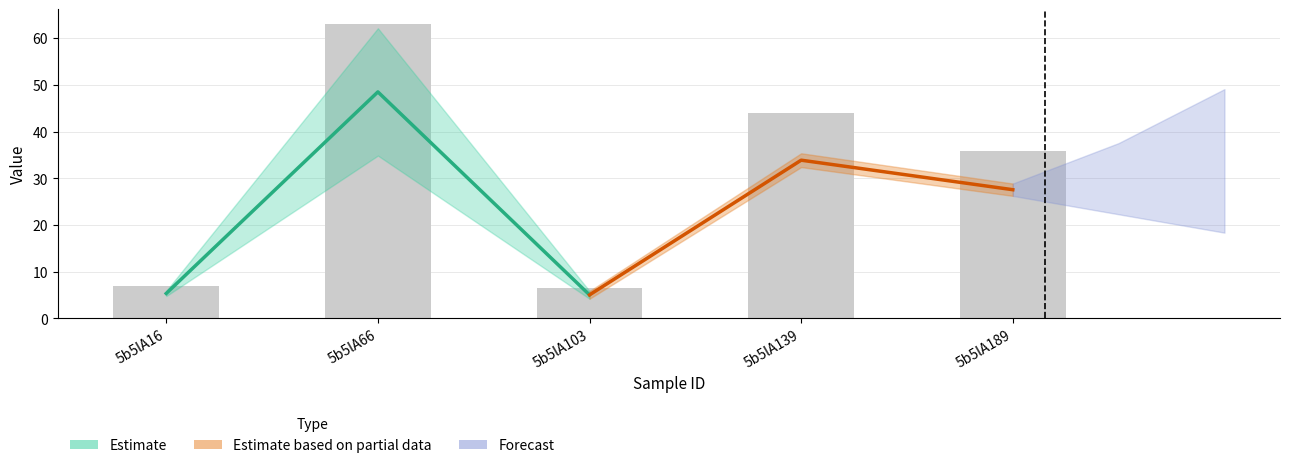

Reading right to left, transcribe all the data shown in this chart.

5b5lA189=35.8	5b5lA139=44.0	5b5lA103=6.6	5b5lA66=63.0	5b5lA16=6.9